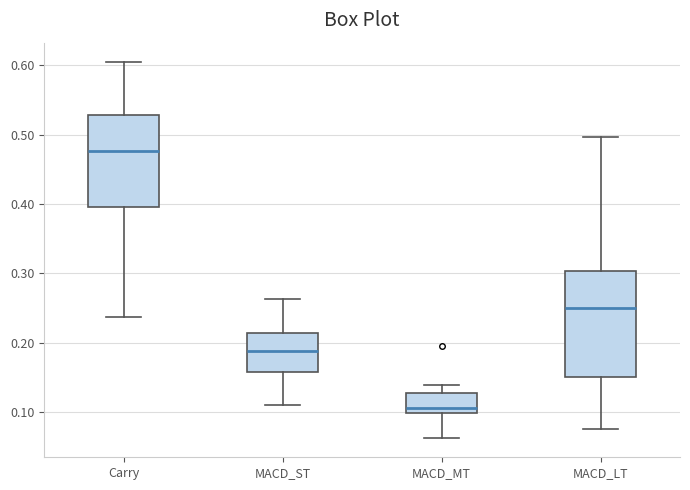

Reading left to right, transcribe this box plot: for each box, give where its median line is, the range the box spans, and where its two whiskers end, as read against the y-axis. The values are not printed on the chart, so give them approximately, as read against the axis.

Carry: median 0.48, box 0.40 to 0.53, whiskers 0.24 to 0.61
MACD_ST: median 0.19, box 0.16 to 0.21, whiskers 0.11 to 0.26
MACD_MT: median 0.11, box 0.10 to 0.13, whiskers 0.06 to 0.14
MACD_LT: median 0.25, box 0.15 to 0.30, whiskers 0.08 to 0.50